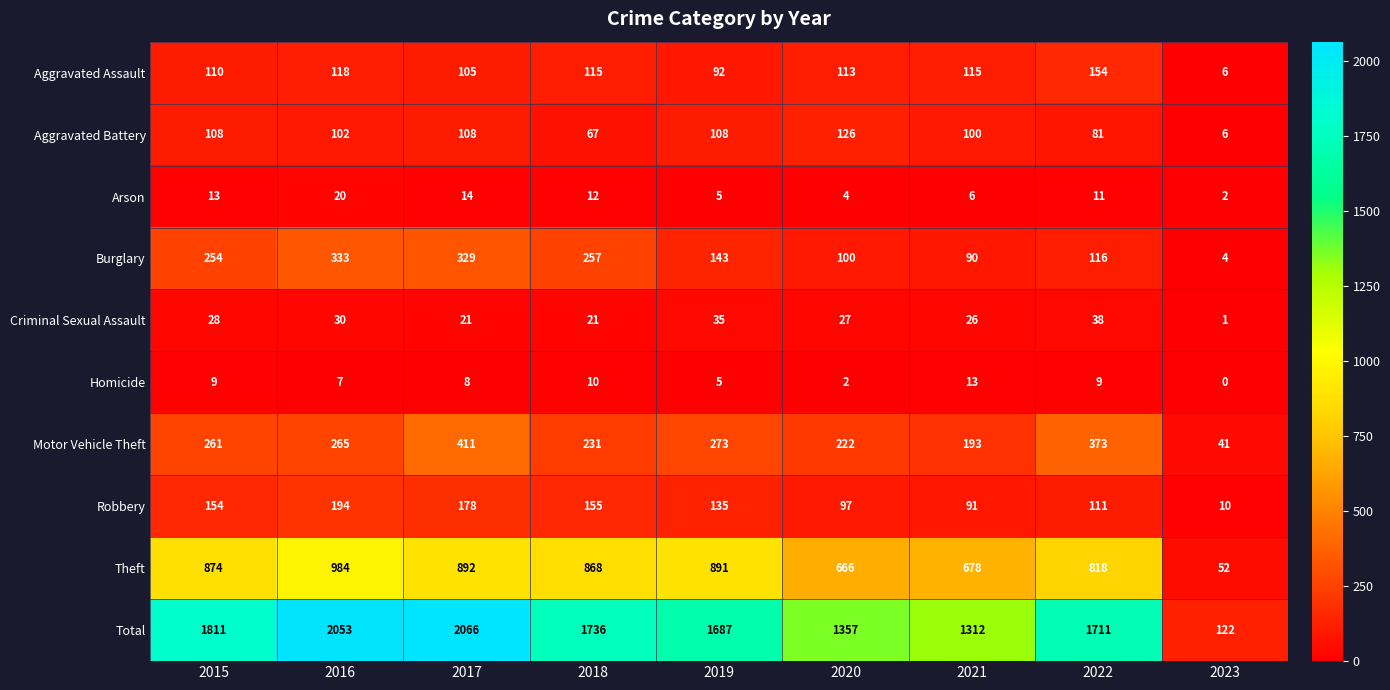

What value does the Robbery series have at 2023, to the nearest 5?

10